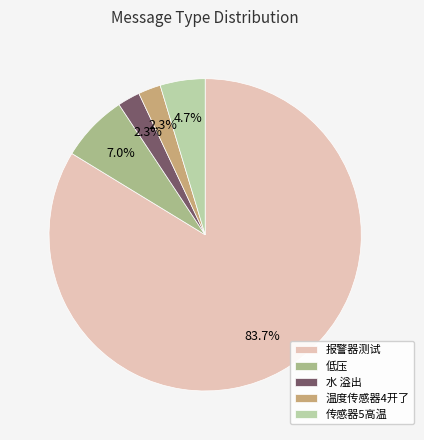

How many slices are in this pie chart?

5